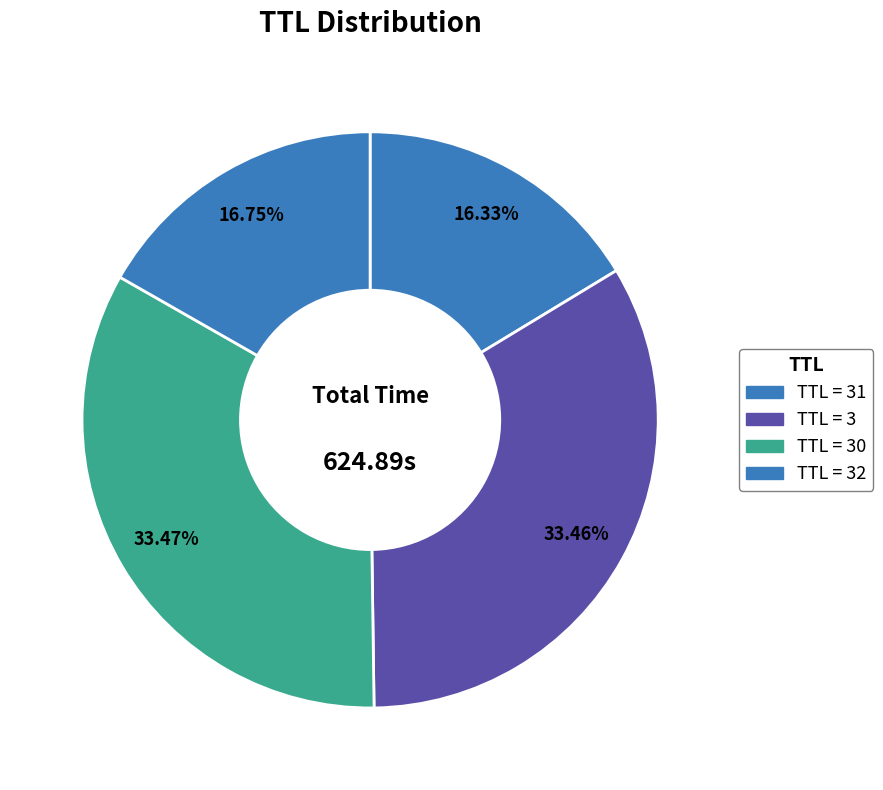

Count the number of slices in the pie.

4